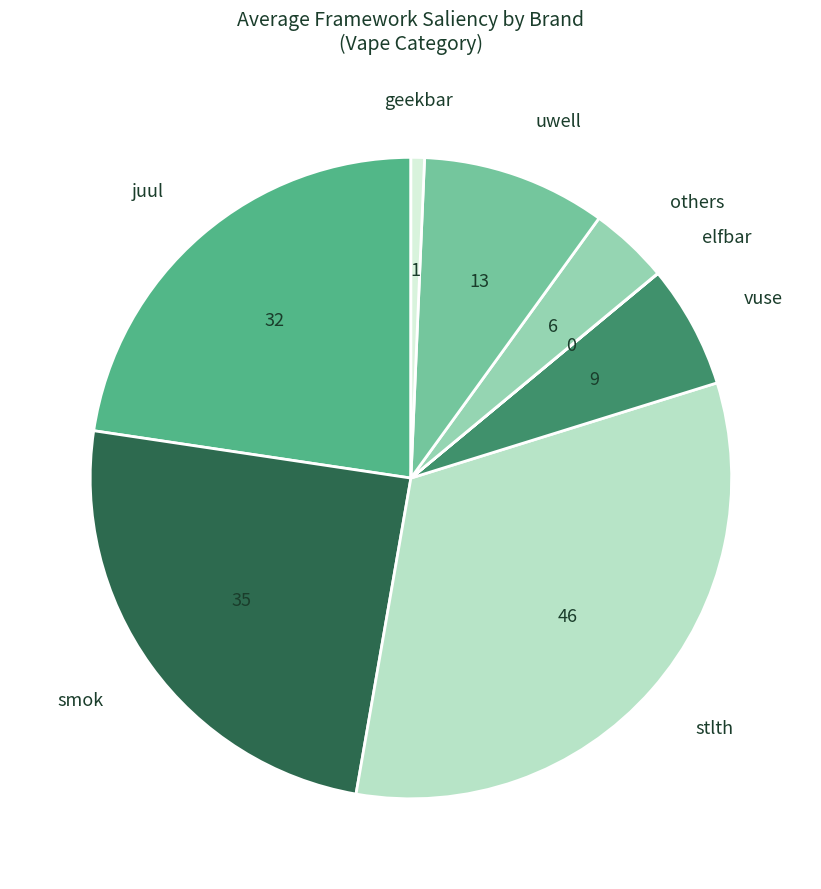

Is there a majority slice in this chart?

No